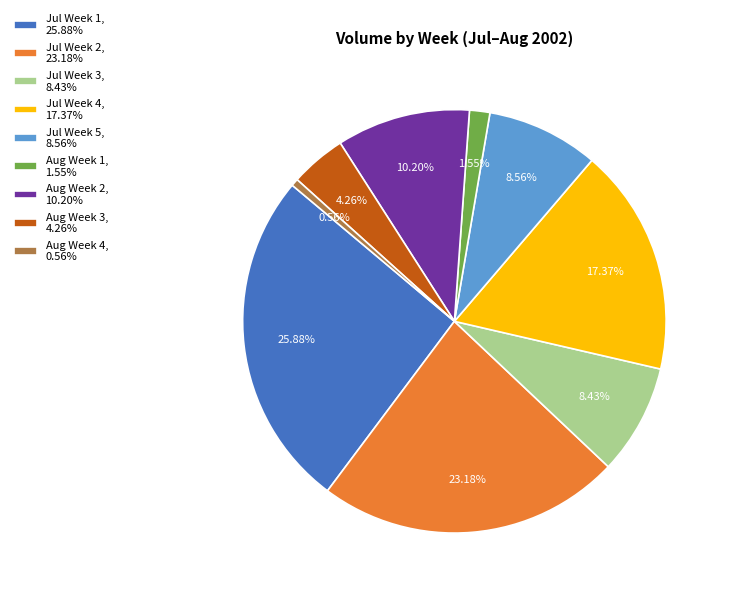

How many slices are in this pie chart?

9